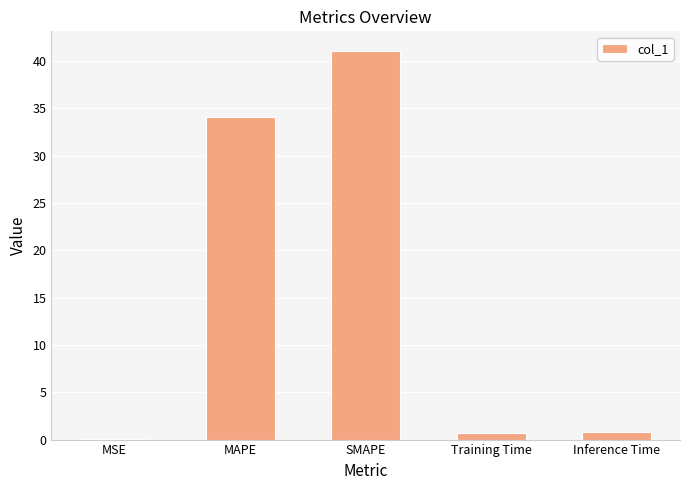

What is the sum of all values?

76.7